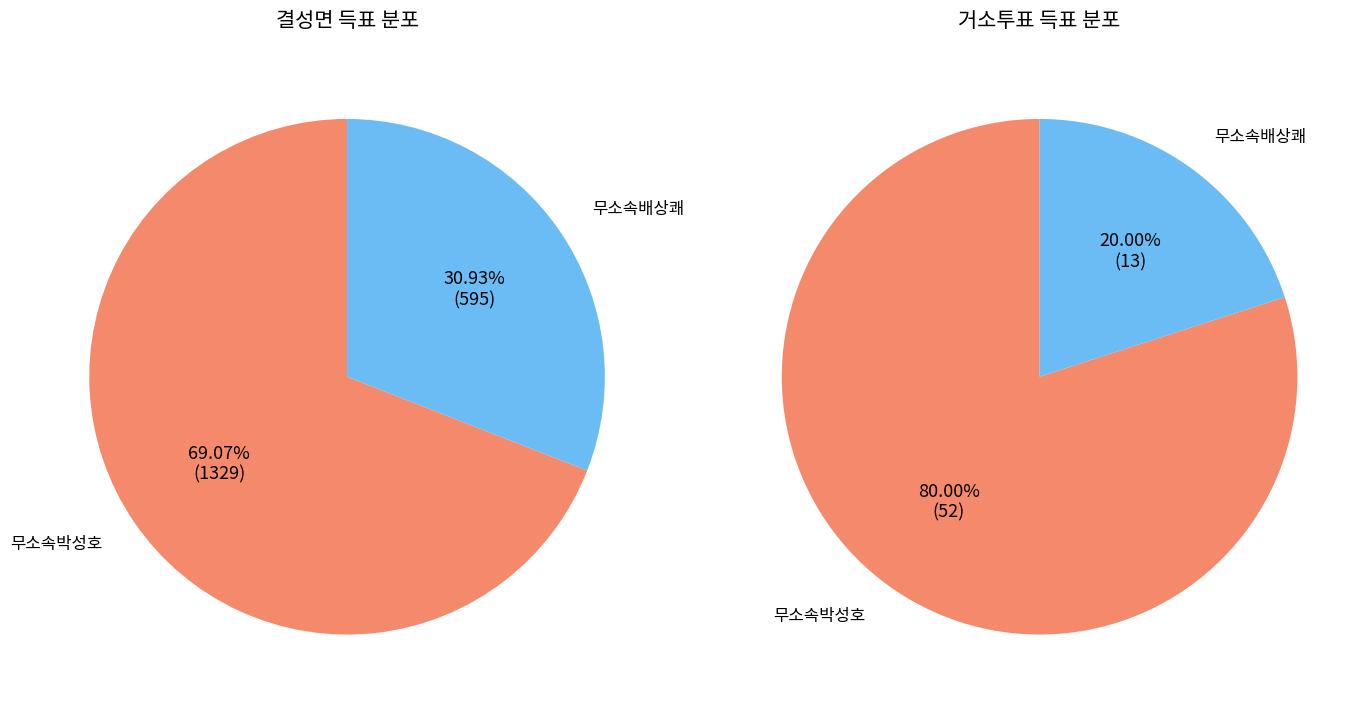

To the nearest percent, what percentage of the pie is 결성면?

98%